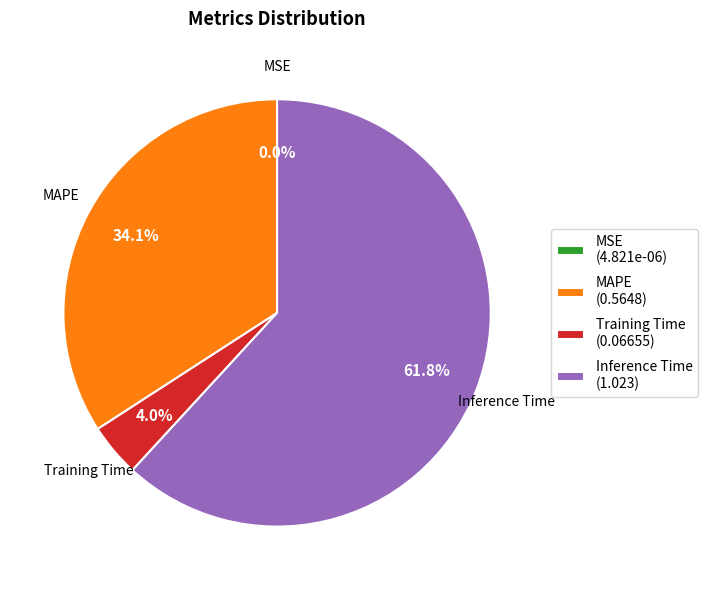

What is the largest slice in the pie chart?

Inference Time (1.023)